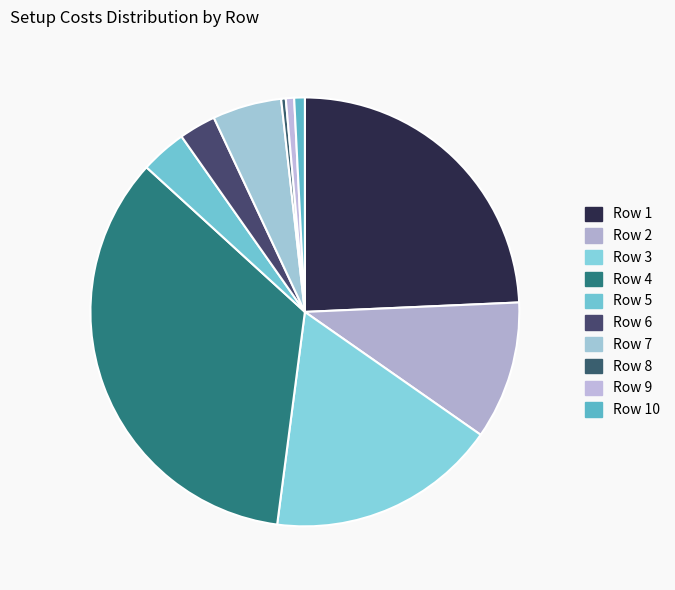

Count the number of slices in the pie.

10